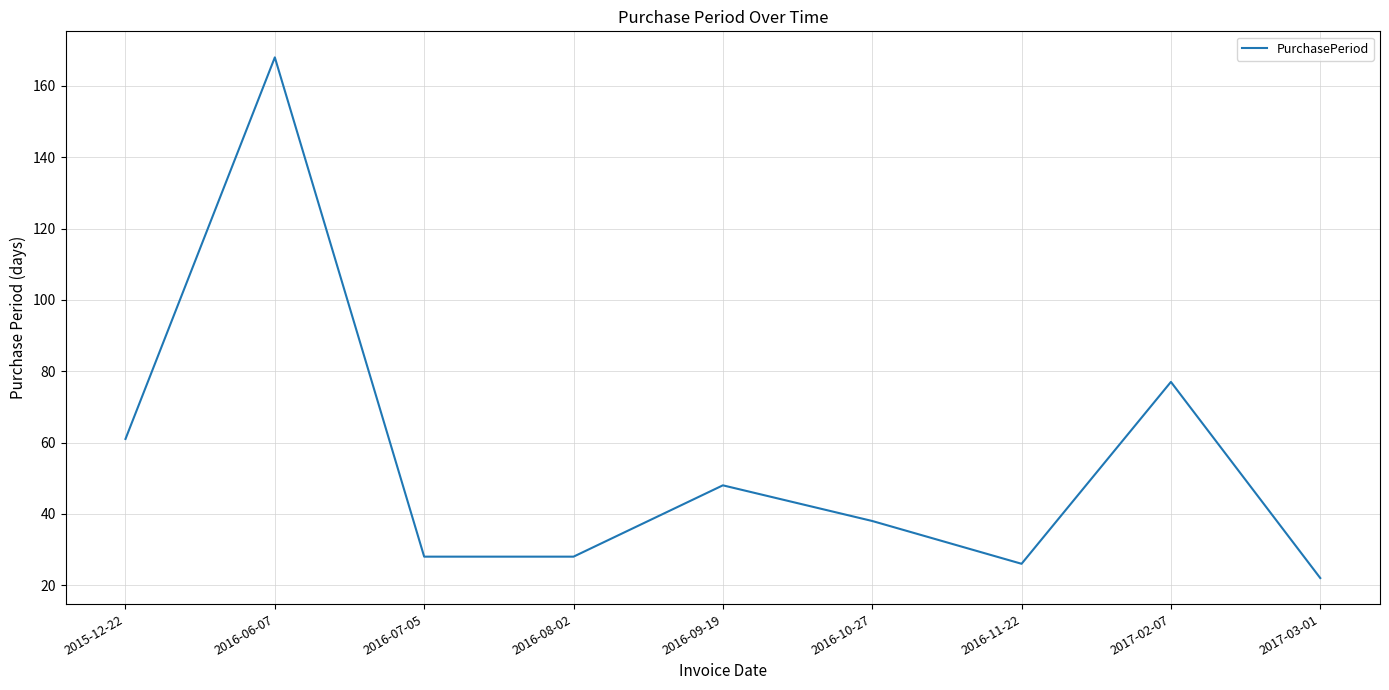

Which has a higher value, 2016-11-22 or 2016-08-02?

2016-08-02